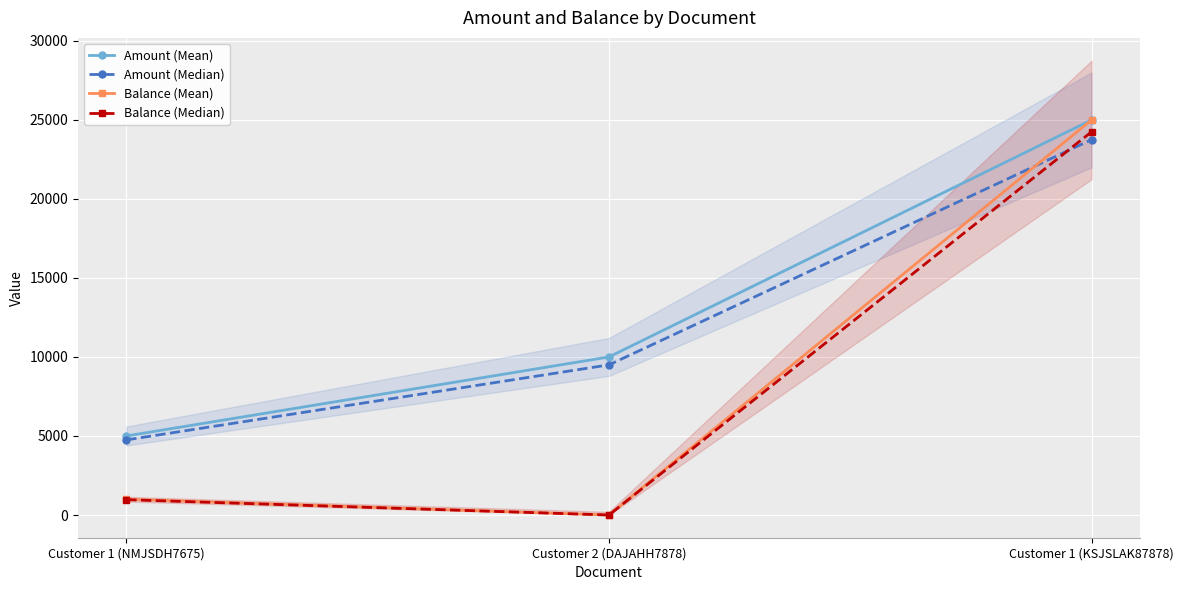

How many lines are shown in the chart?

4